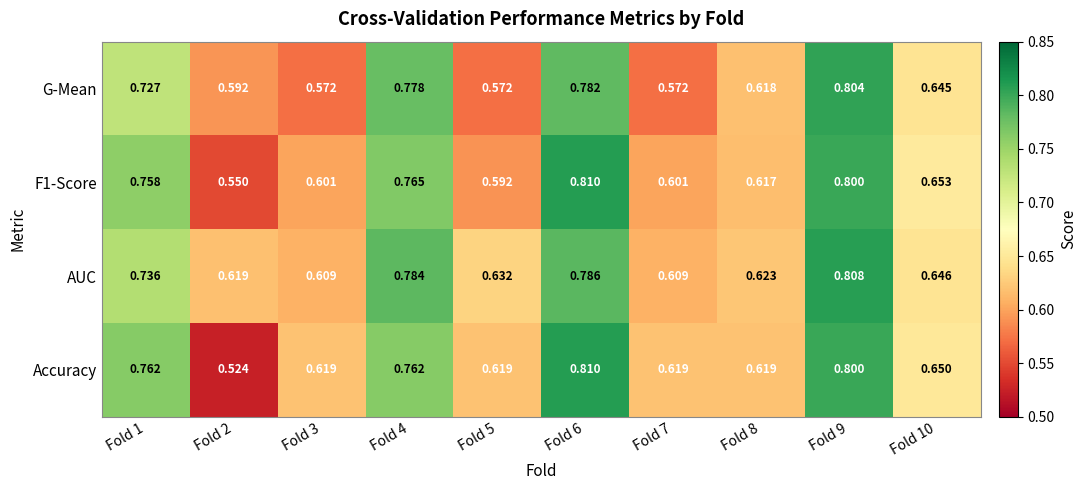

Which series changed the most between Fold 2 and Fold 6?

Accuracy